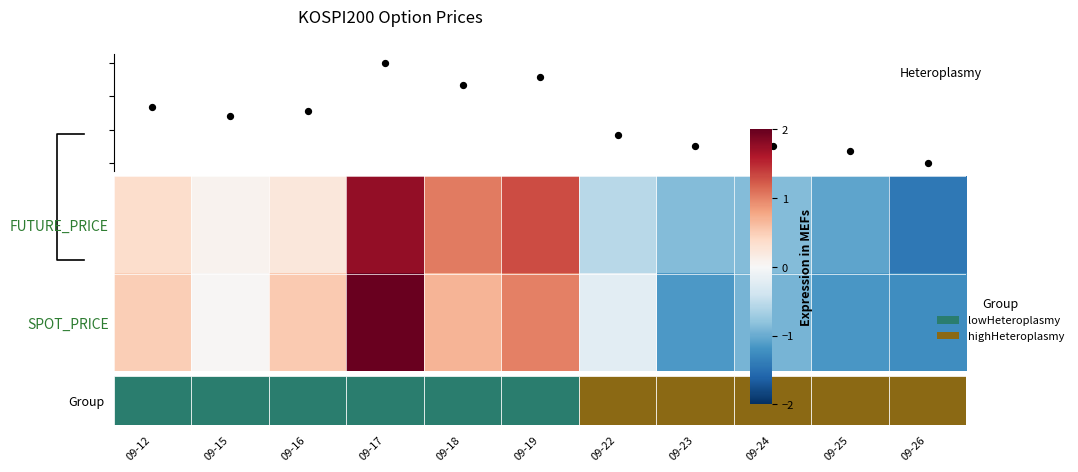

The FUTURE_PRICE series shows 0.6 at 09-18. True or false?

False